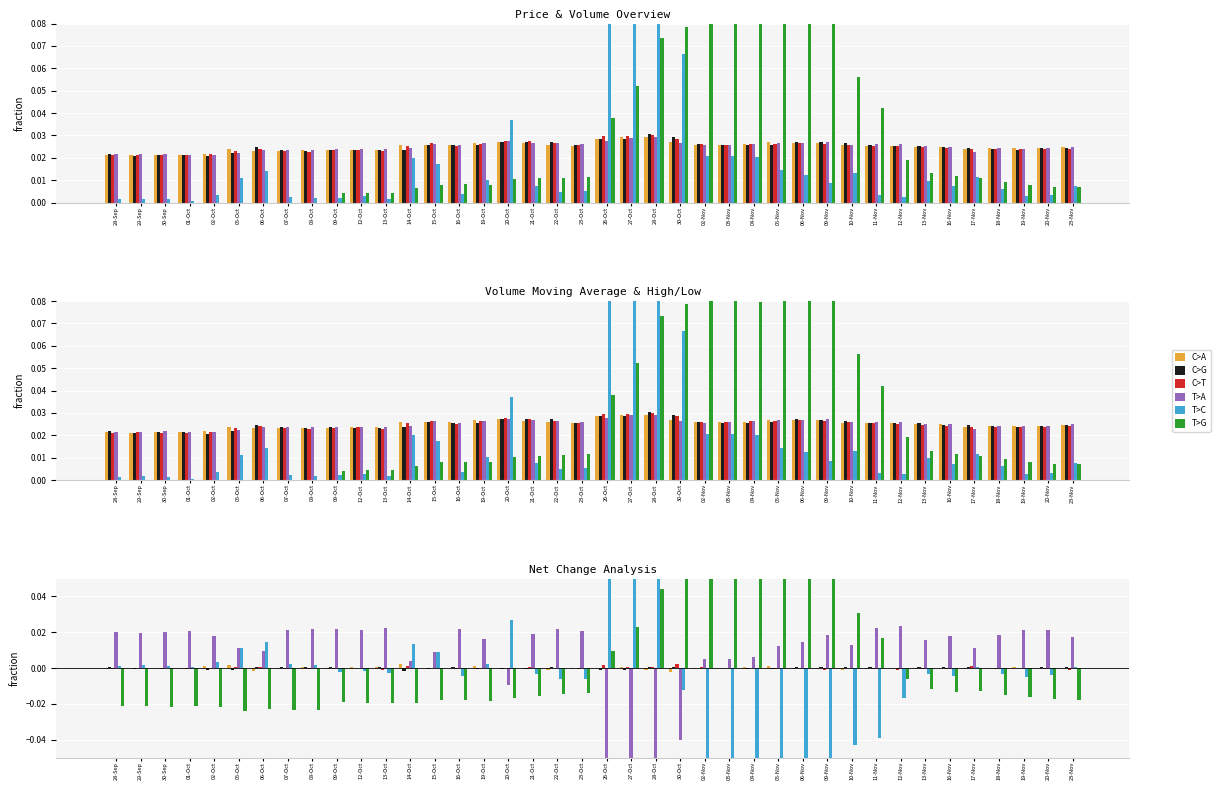

Which has a higher value, 23-Oct or 21-Oct?

23-Oct